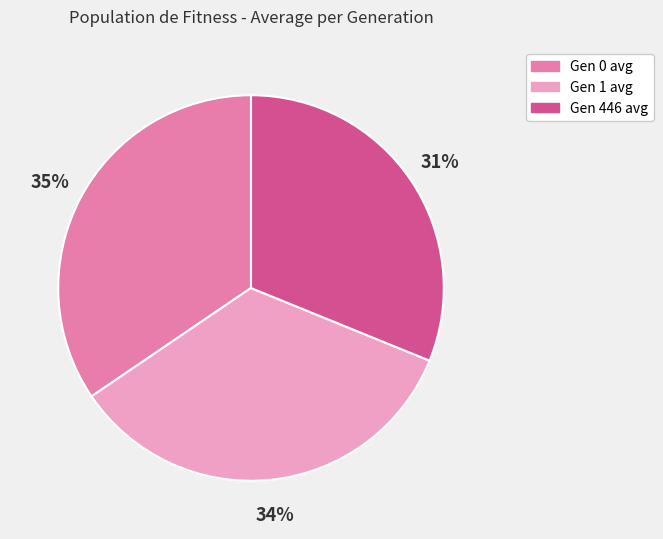

Is there a majority slice in this chart?

No